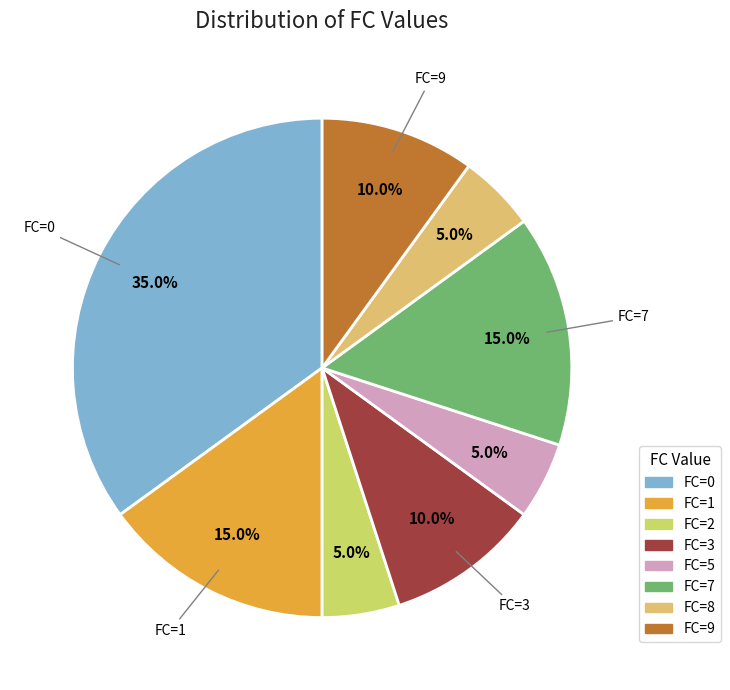

Count the number of slices in the pie.

8